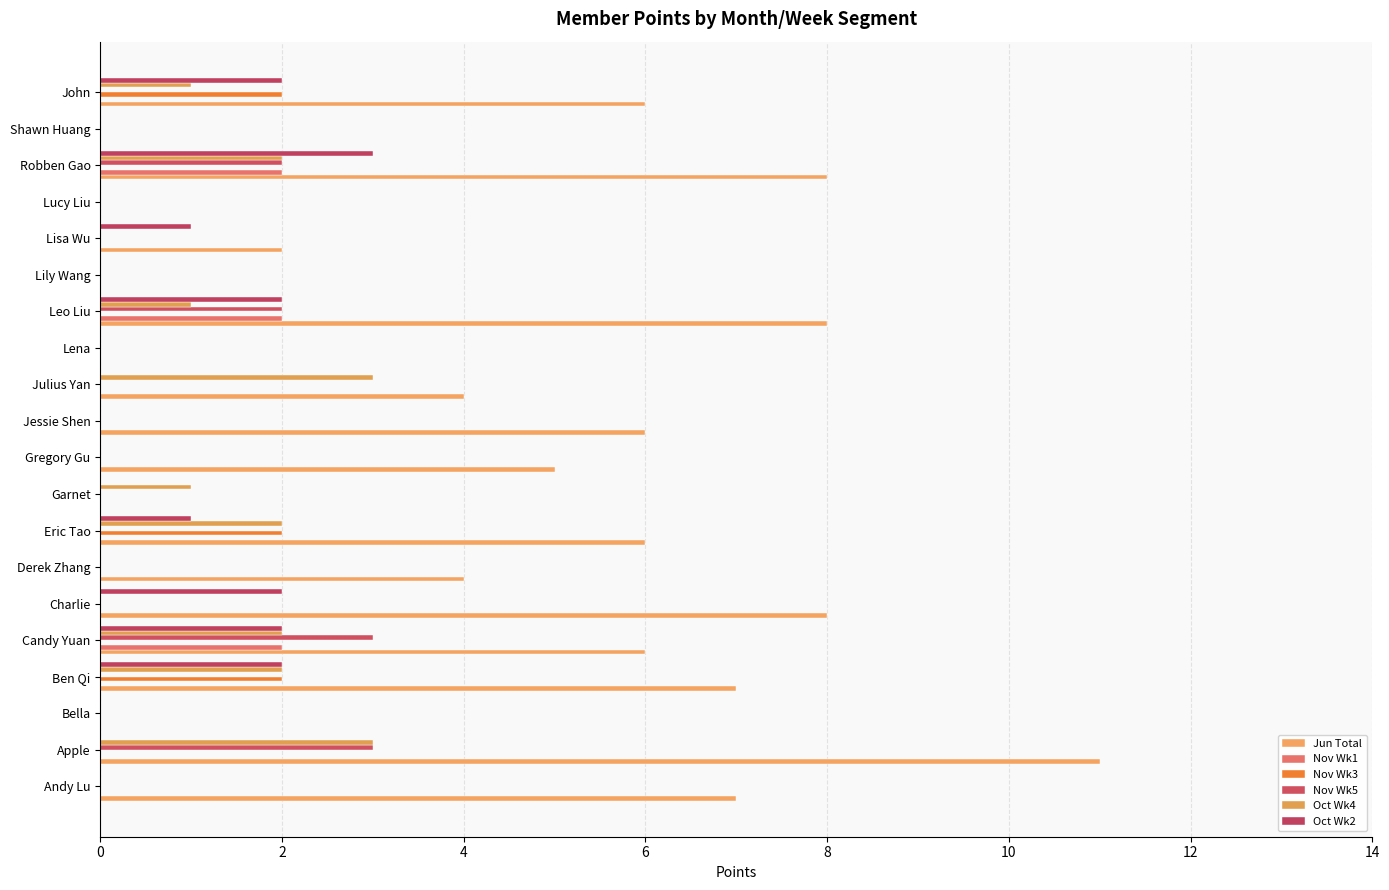

How many groups of bars are there?

20